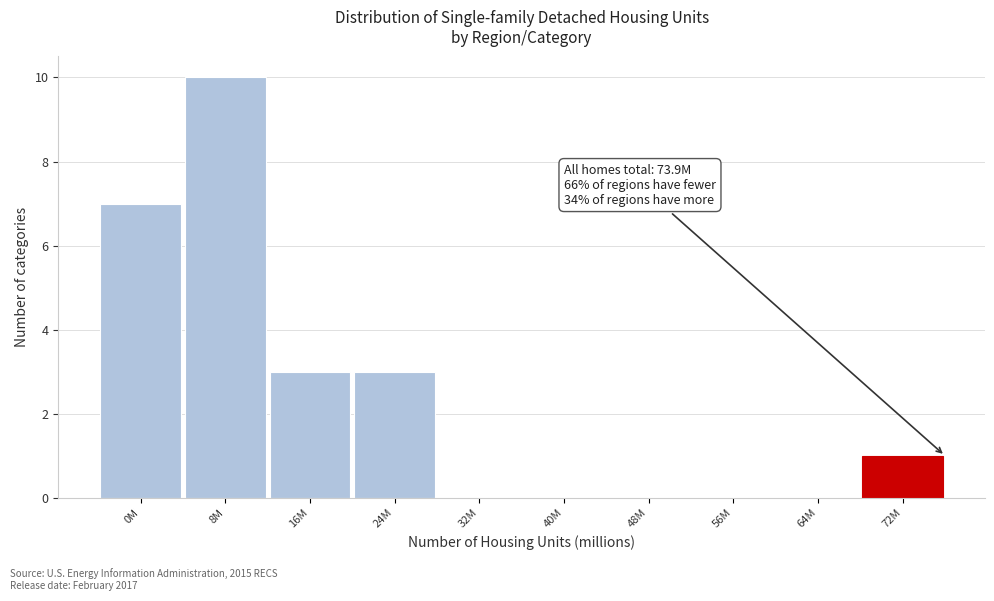

Reading right to left, what are all the values shown in this chart?

72M=1	64M=0	56M=0	48M=0	40M=0	32M=0	24M=3	16M=3	8M=10	0M=7